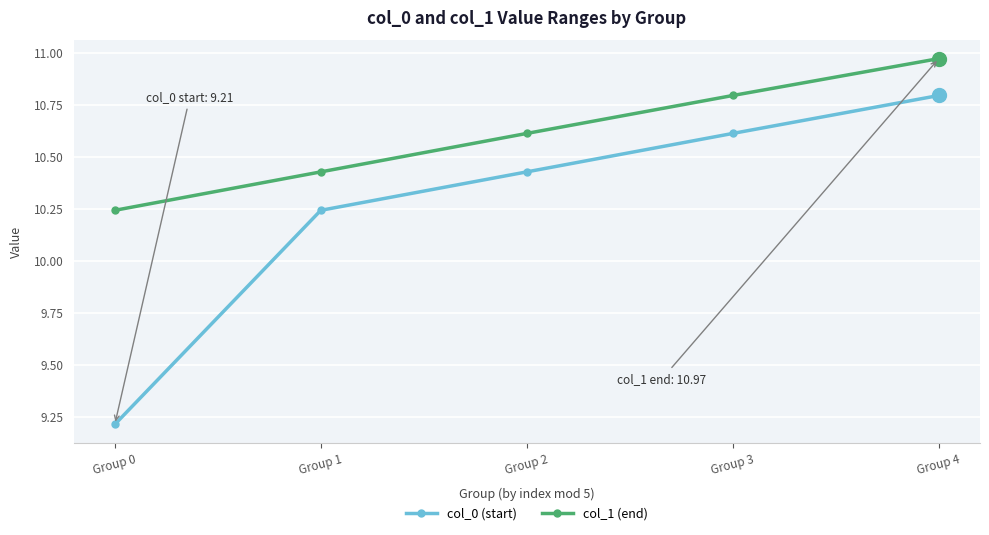

Which series changed the most between Group 1 and Group 3?

col_0 (start)